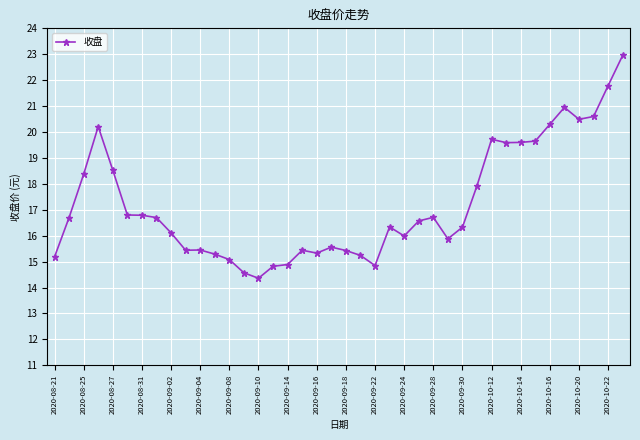

What is the smallest value displayed?

14.4